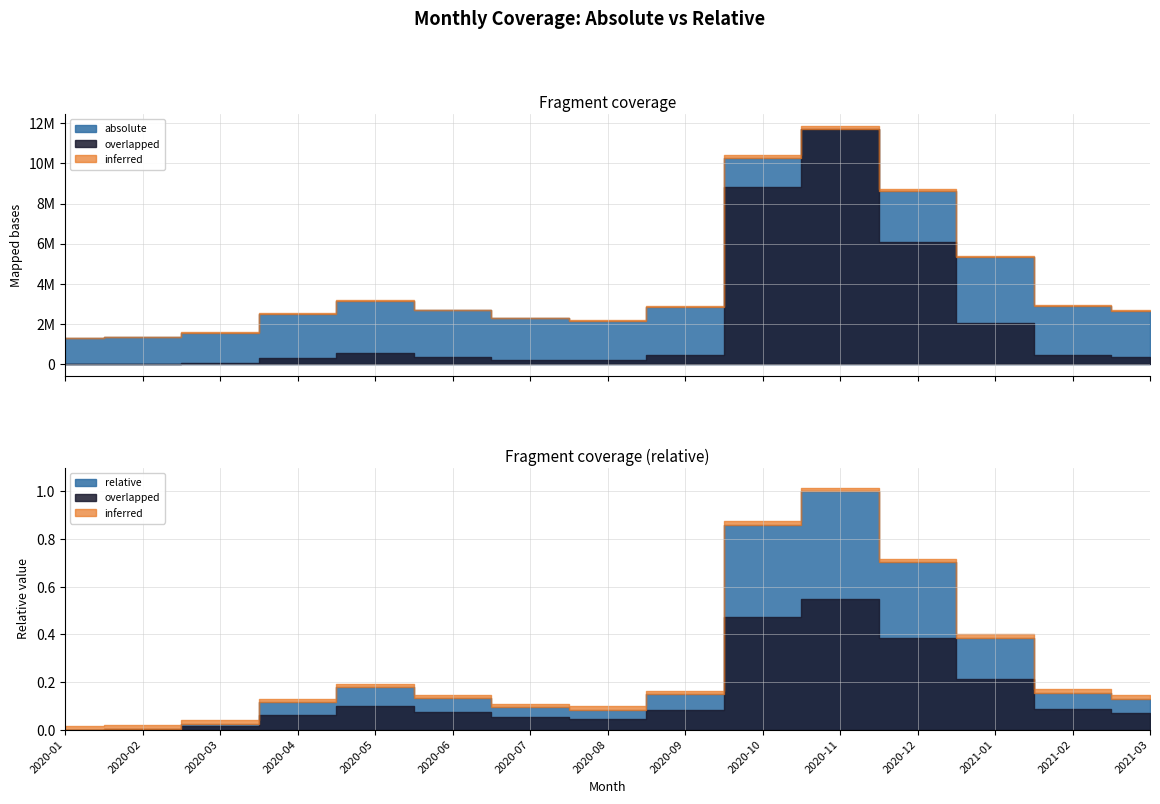

True or false: absolute and relative cross at least once.

False